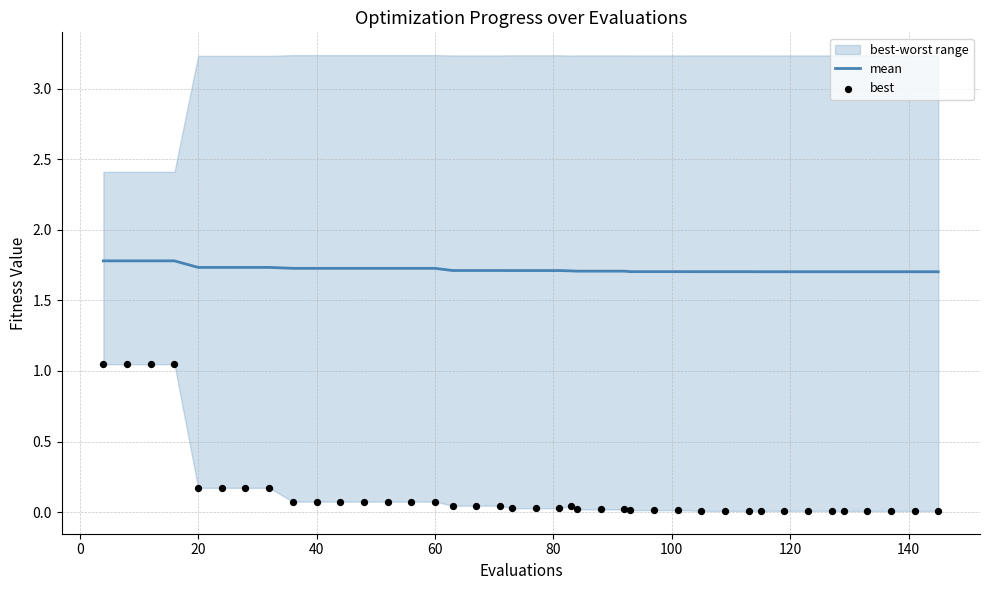

What is the highest value of the mean series?

1.8